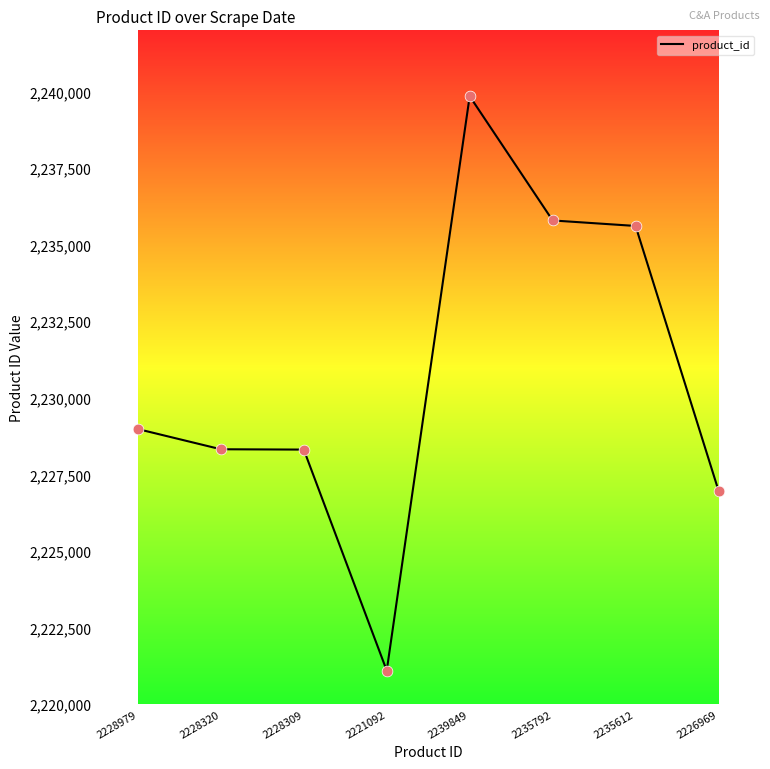

What is the ratio of the value at 2226969 to the value at 2235792?

1.0